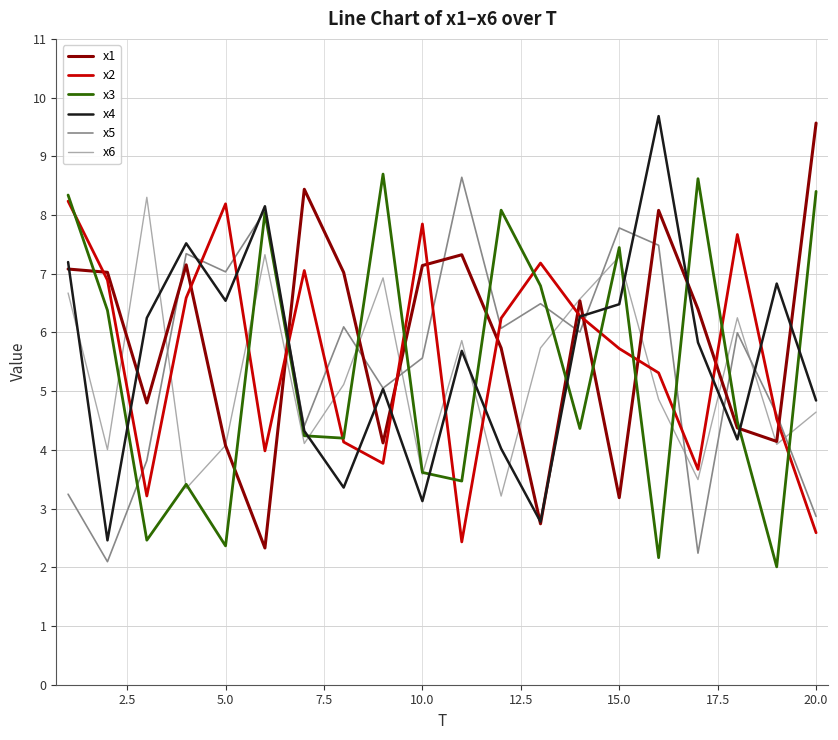

What is the maximum value for x2?

8.2